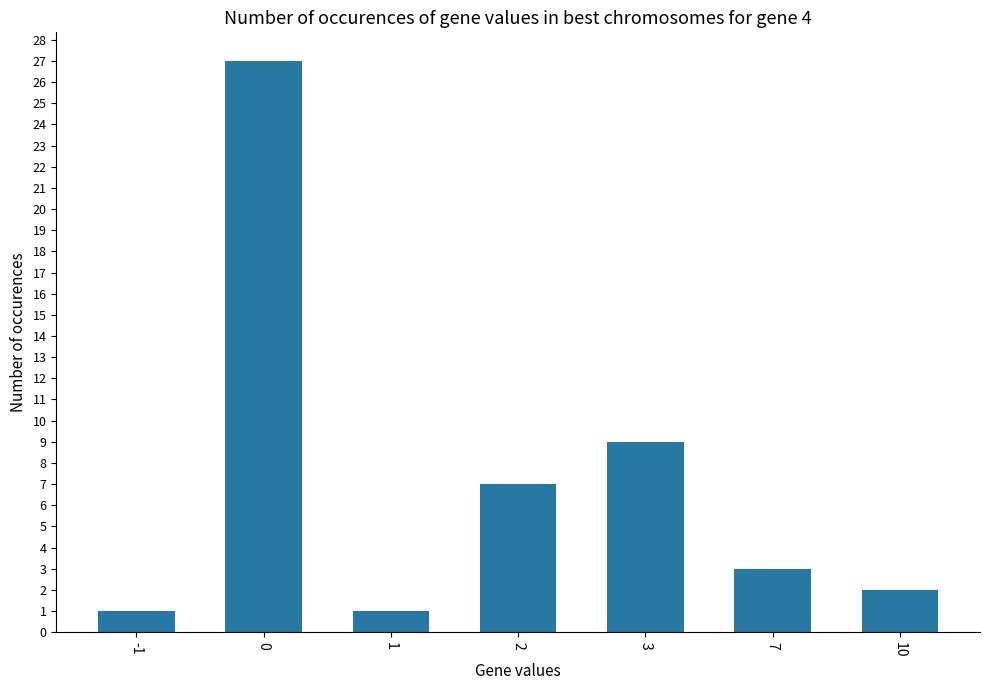

Reading left to right, transcribe all the data shown in this chart.

-1=1	0=27	1=1	2=7	3=9	7=3	10=2